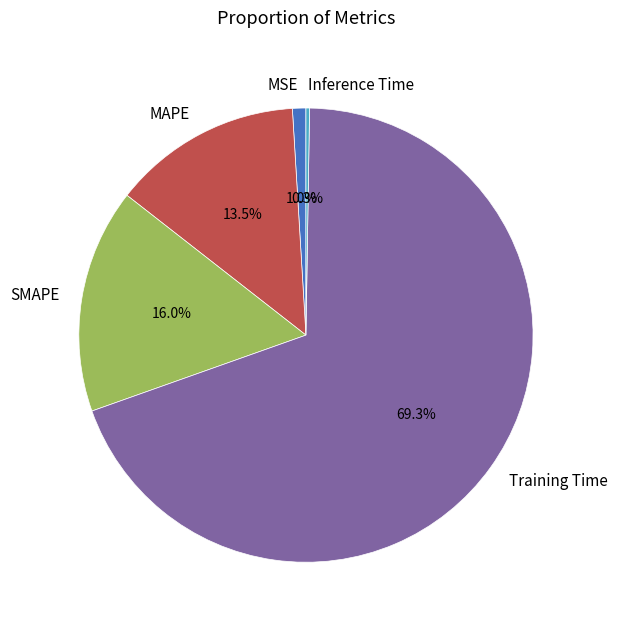

Is there any slice that represents more than half of the pie?

Yes